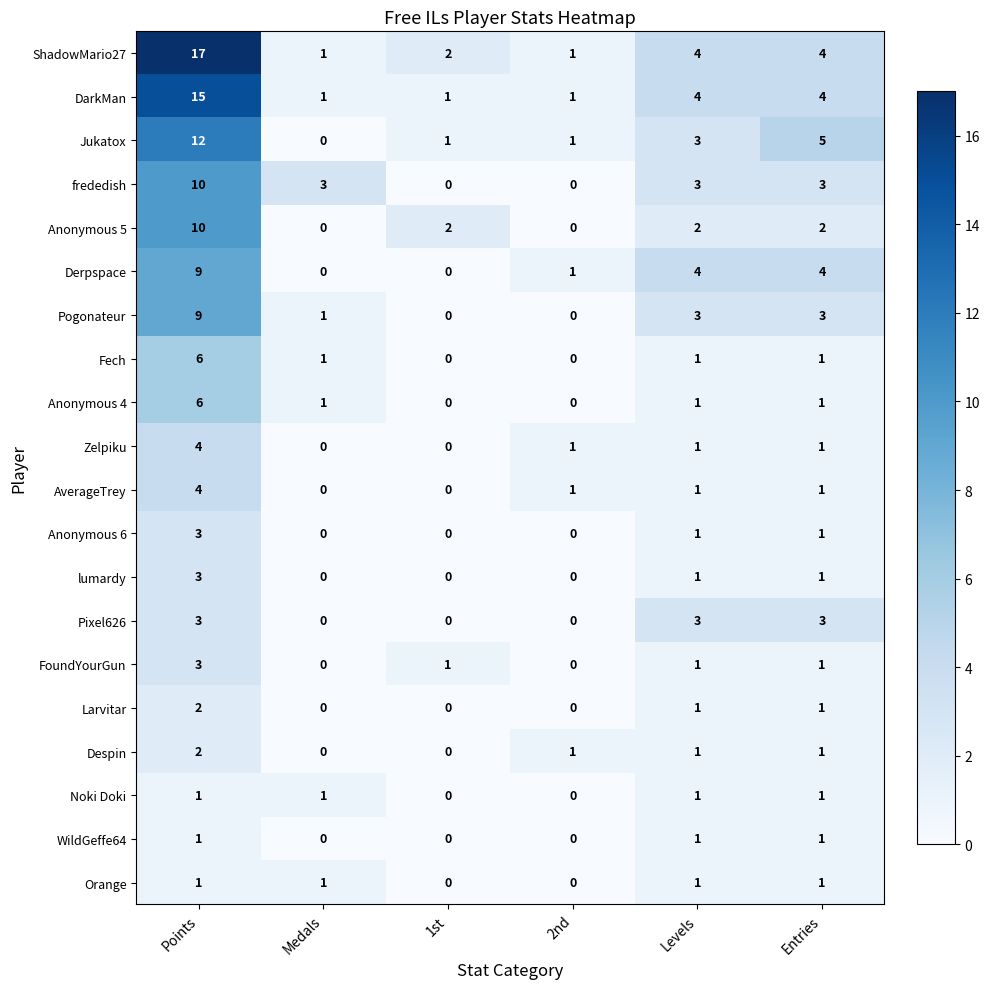

What is the difference between the second highest and second lowest values in the Pogonateur series?

3